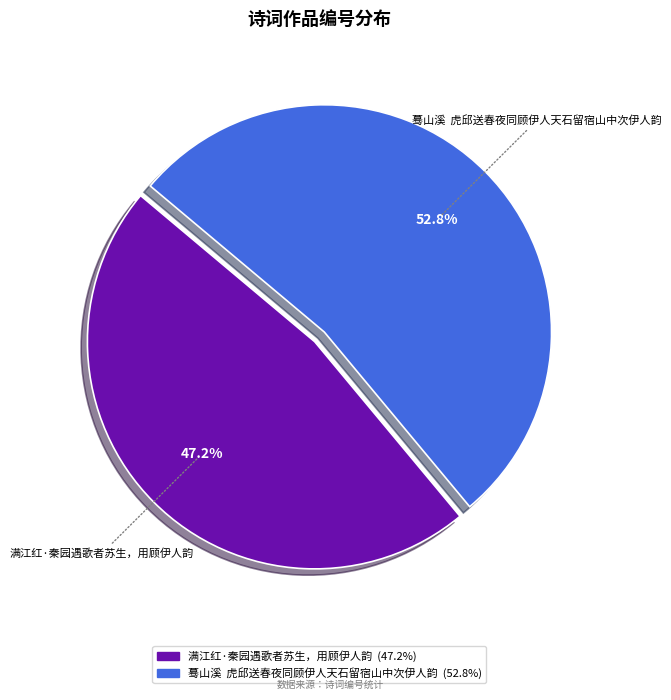

Combined, what portion of the pie is 满江红·秦园遇歌者苏生，用顾伊人韵 and 蓦山溪 虎邱送春夜同顾伊人天石留宿山中次伊人韵?

100.0%